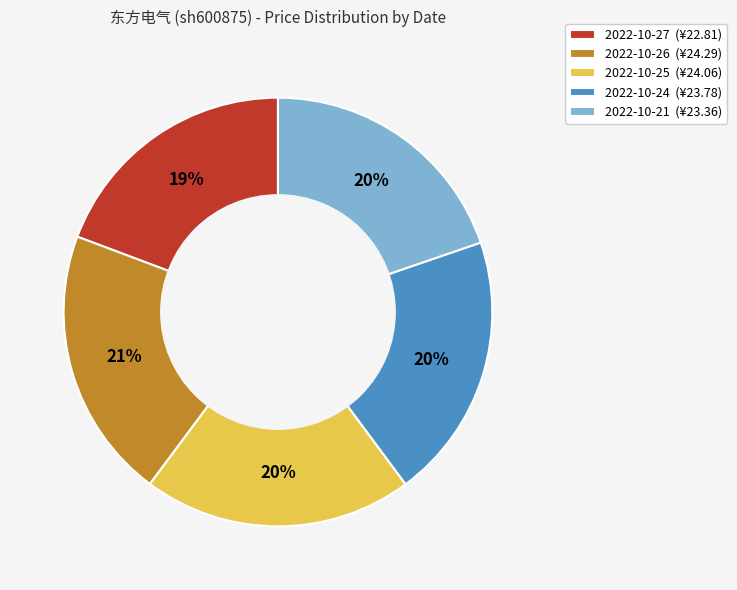

True or false: 2022-10-27 accounts for 28% of the total.

False